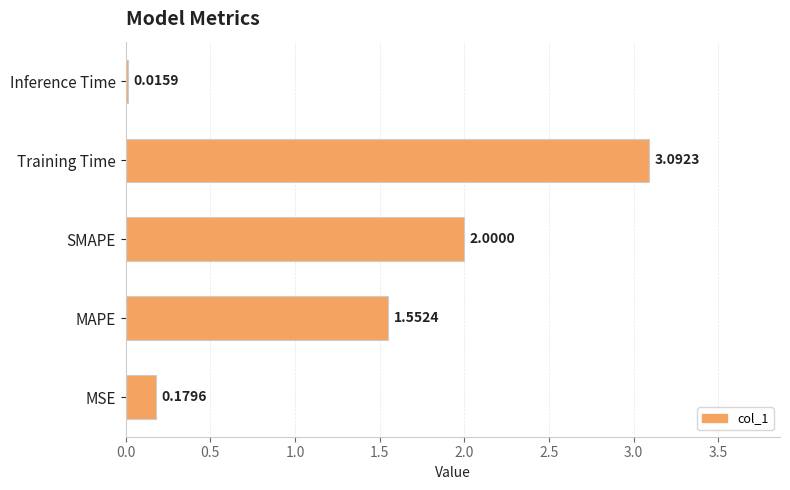

Where is the data nearest to the value 1?

MAPE